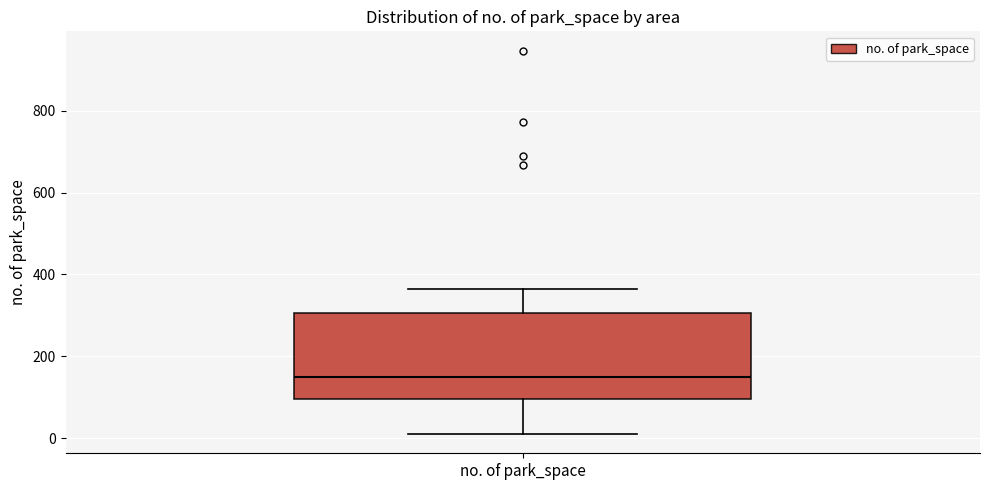

Read this box plot against the y-axis: the position of the median line, the range covered by the box, and the ends of both whiskers. The values are not printed on the chart, so give them approximately, as read against the axis.

median 140, box 100 to 300, whiskers 20 to 360